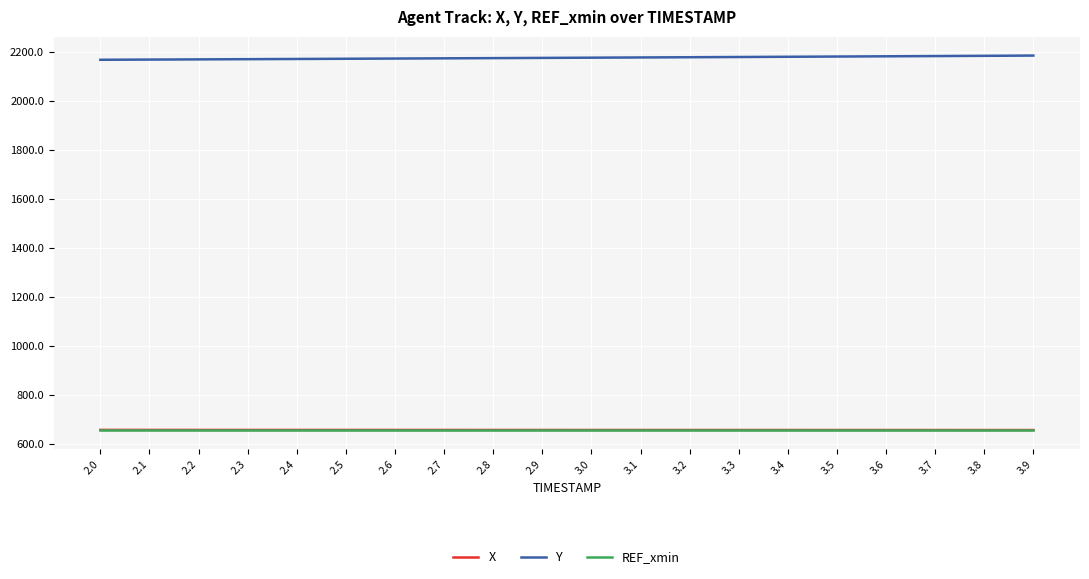

What is the highest value of the X series?

655.9